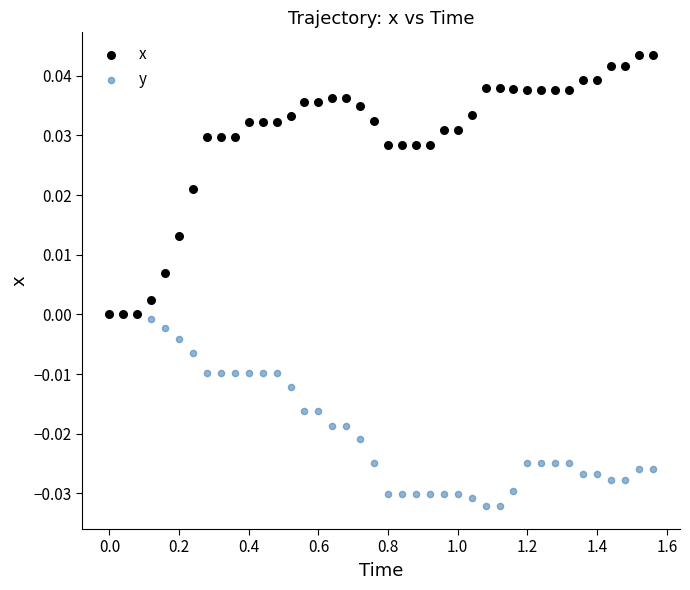

What are all the series names shown in the legend?

x, y